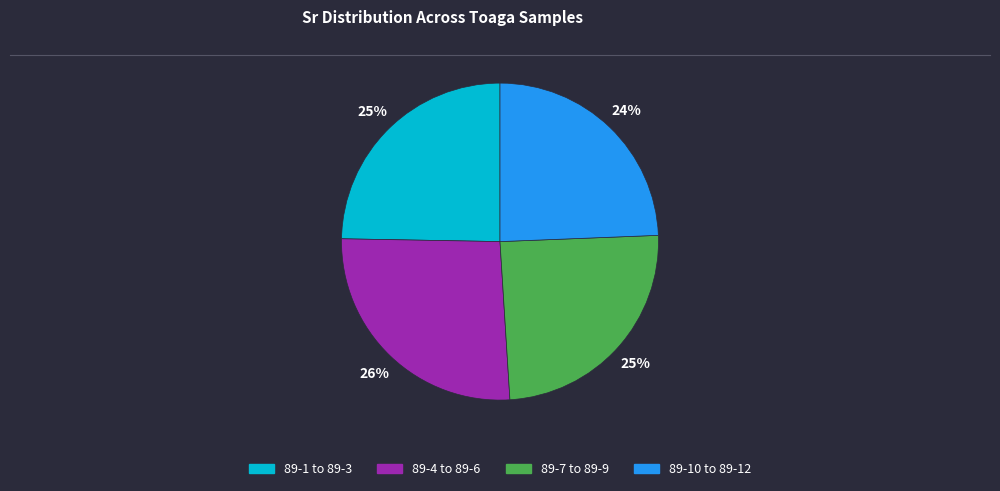

How many segments does this pie chart have?

4